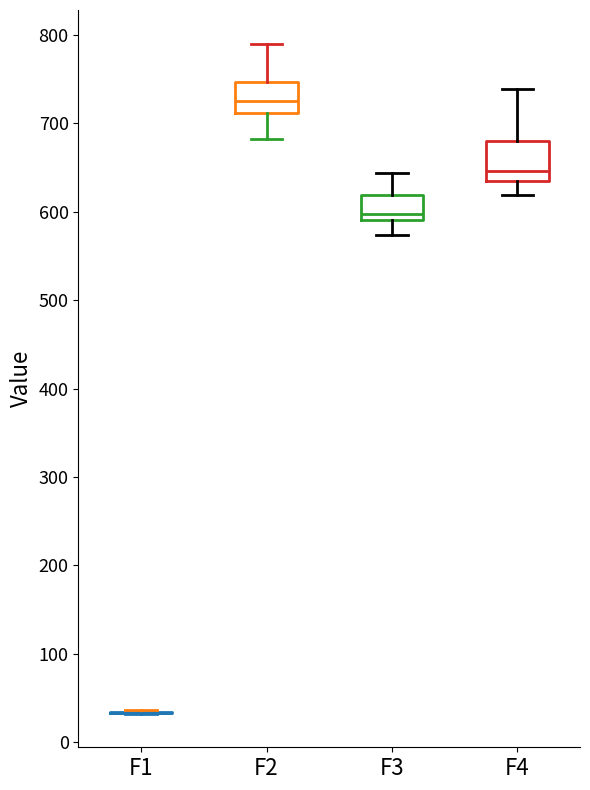

Reading left to right, transcribe this box plot: for each box, give where its median line is, the range the box spans, and where its two whiskers end, as read against the y-axis. The values are not printed on the chart, so give them approximately, as read against the axis.

F1: box collapsed to a line at 30, whiskers 30 to 40
F2: median 730, box 710 to 750, whiskers 680 to 790
F3: median 600, box 590 to 620, whiskers 570 to 640
F4: median 650, box 640 to 680, whiskers 620 to 740